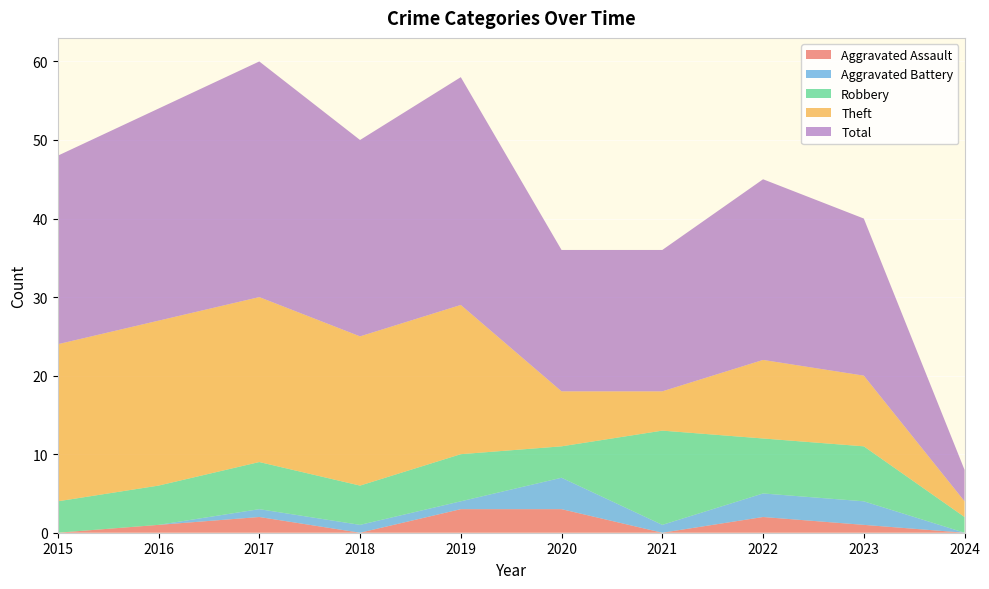

Reading right to left, list all the values displayed in this chart.

Aggravated Assault: 0	1	2	0	3	3	0	2	1	0
Aggravated Battery: 0	3	3	1	4	1	1	1	0	0
Robbery: 2	7	7	12	4	6	5	6	5	4
Theft: 2	9	10	5	7	19	19	21	21	20
Total: 4	20	23	18	18	29	25	30	27	24